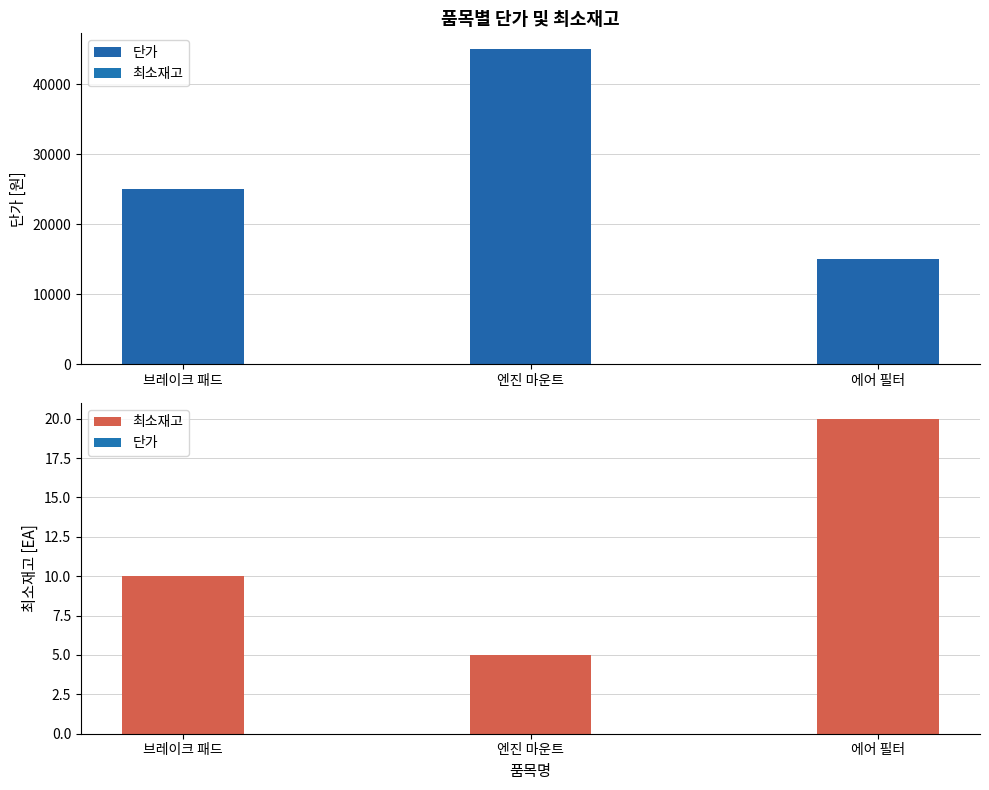

Reading left to right, transcribe all the data shown in this chart.

단가: 25000	45000	15000
최소재고: 10	5	20